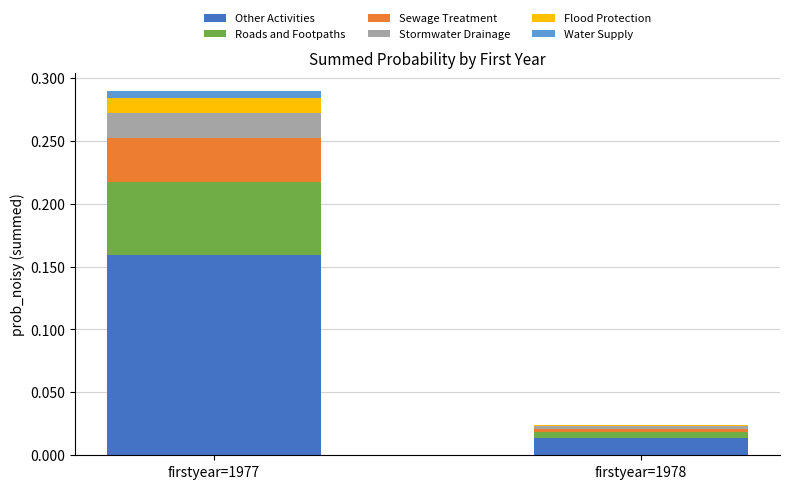

Which category has the highest value in the Other Activities series?

firstyear=1977